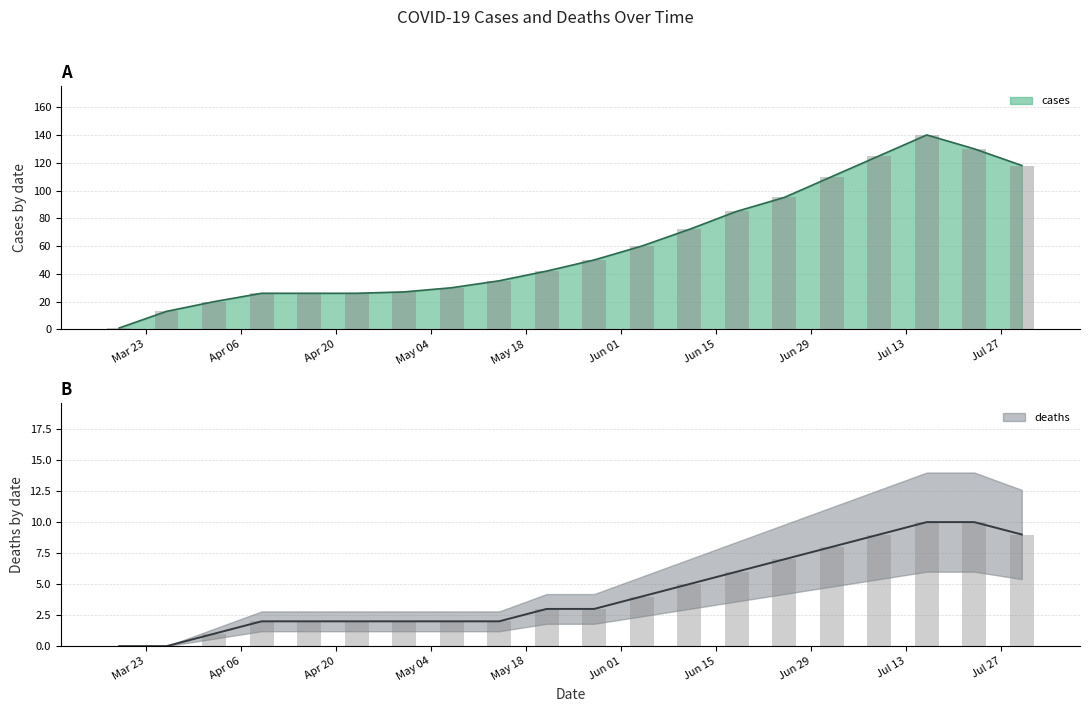

What is the maximum value shown in the chart?

140